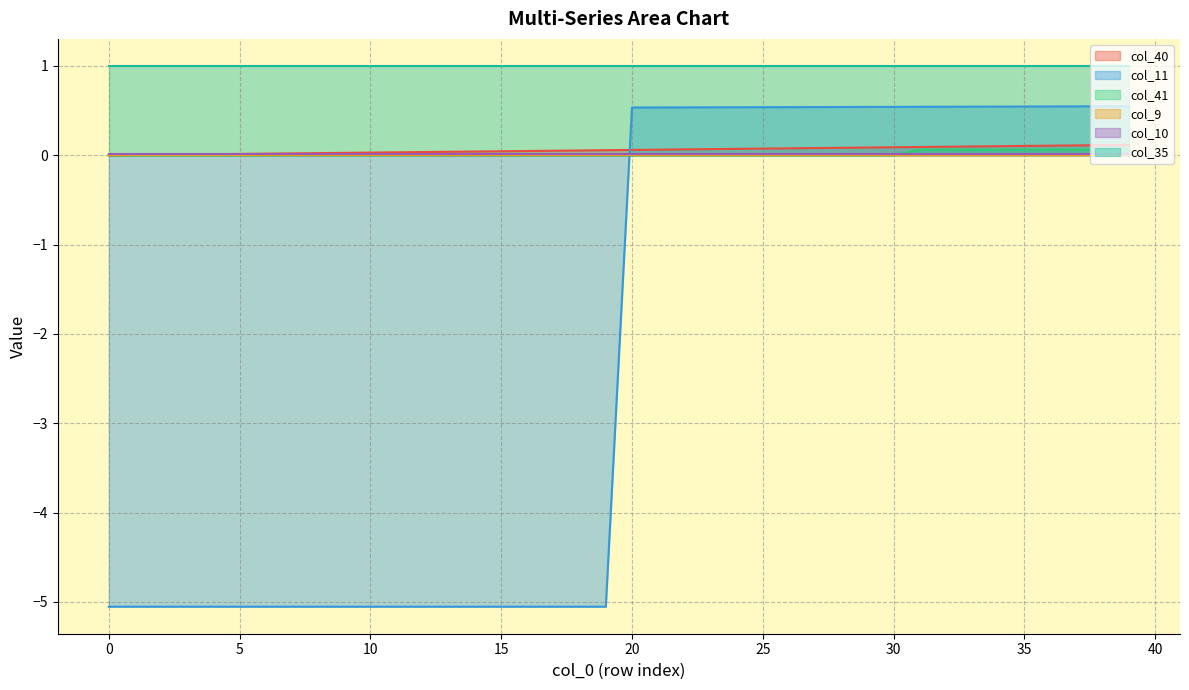

The value of col_11 at 28 is 0.7. True or false?

False